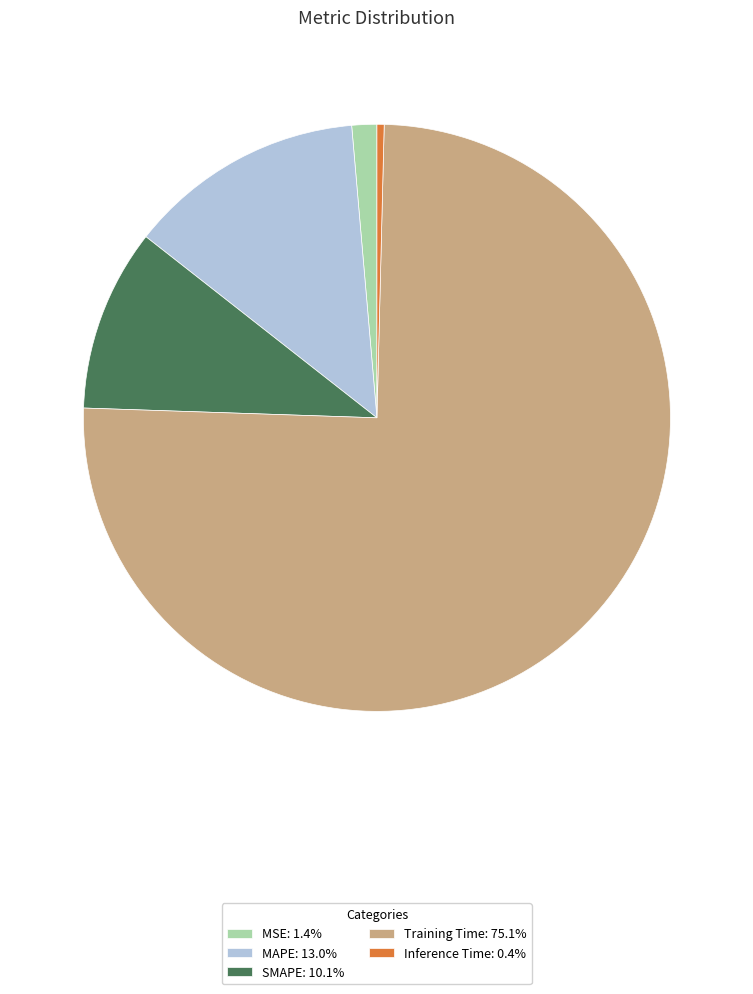

Which slice is the smallest?

Inference Time